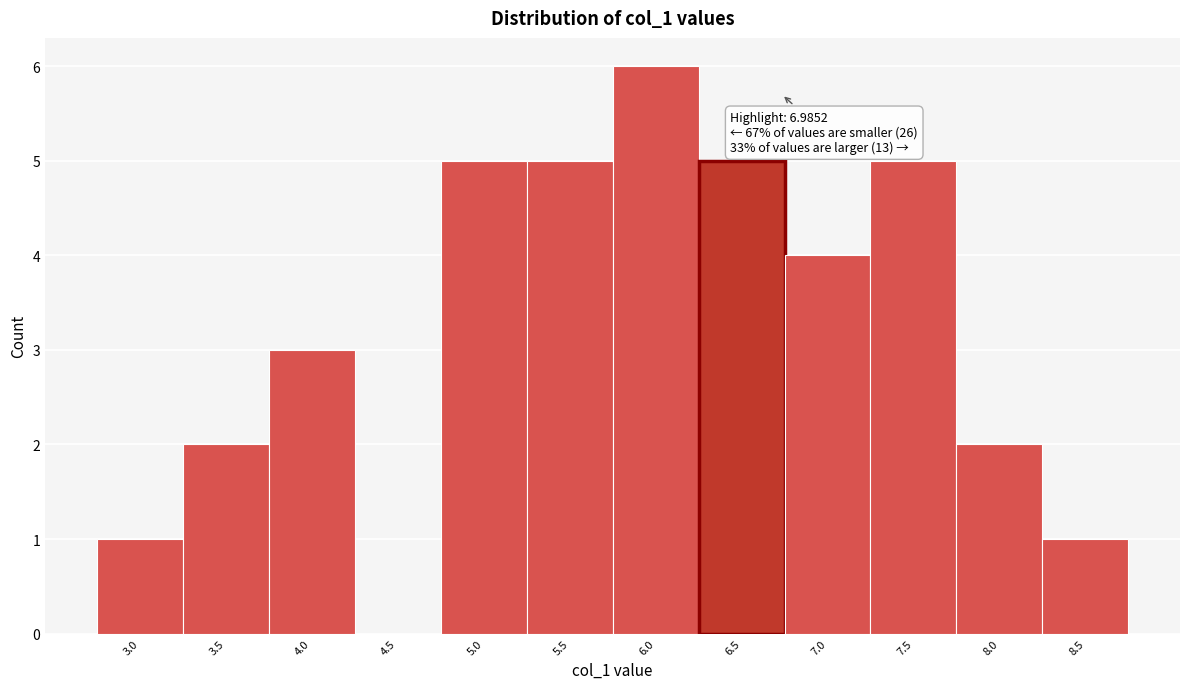

Reading right to left, what are all the values shown in this chart?

8.5=1	8.0=2	7.5=5	7.0=4	6.5=5	6.0=6	5.5=5	5.0=5	4.5=0	4.0=3	3.5=2	3.0=1